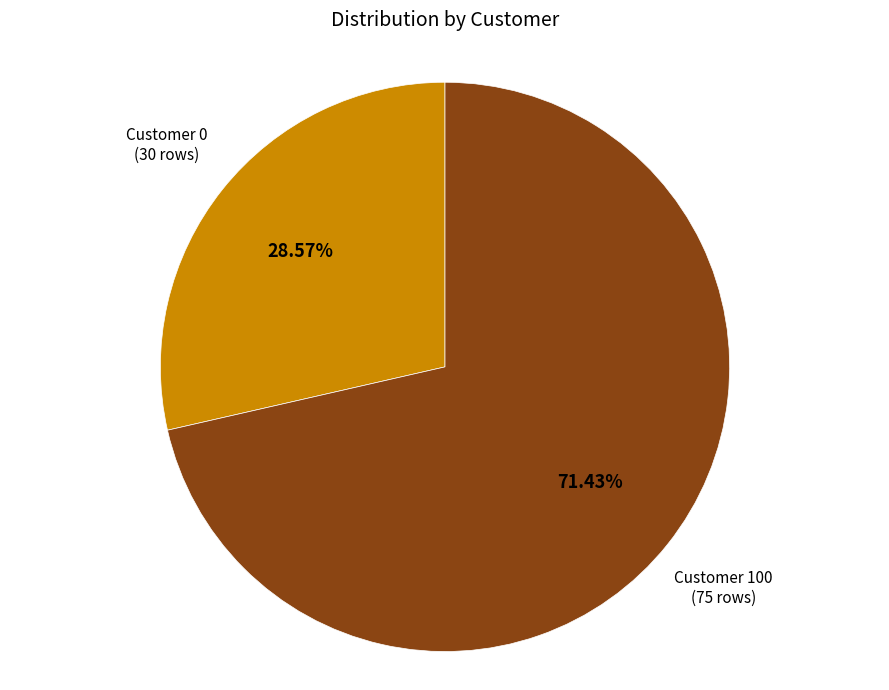

How many segments does this pie chart have?

2